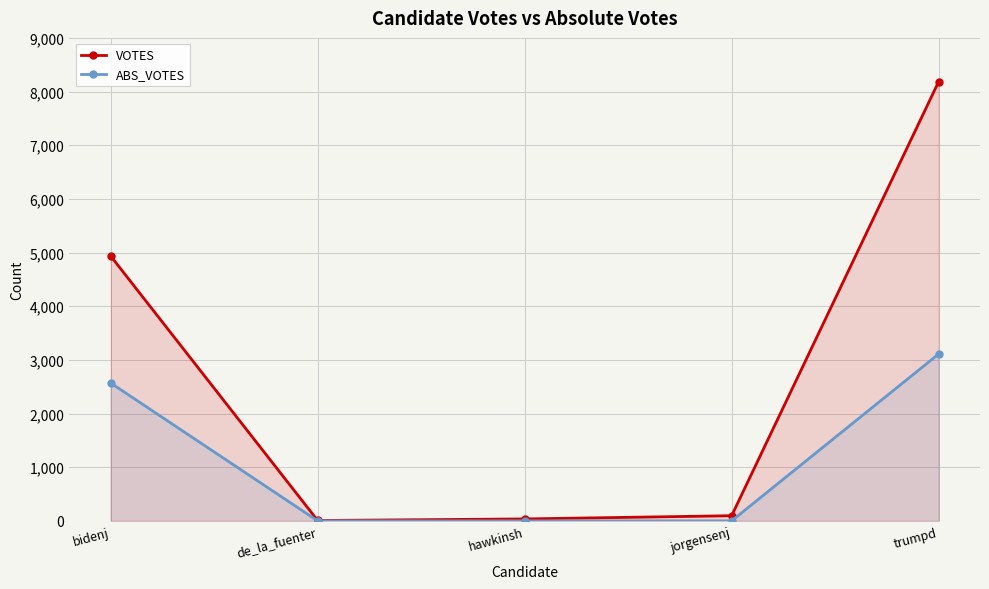

Which series has the largest total across all categories?

VOTES